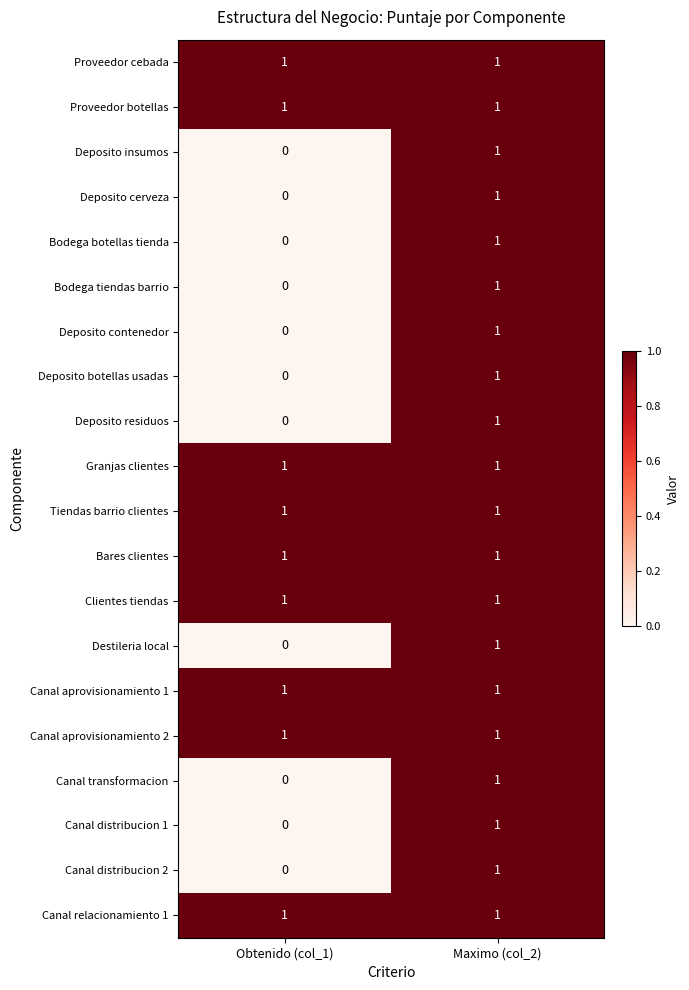

At which category does the chart reach its minimum across all series?

Obtenido (col_1)